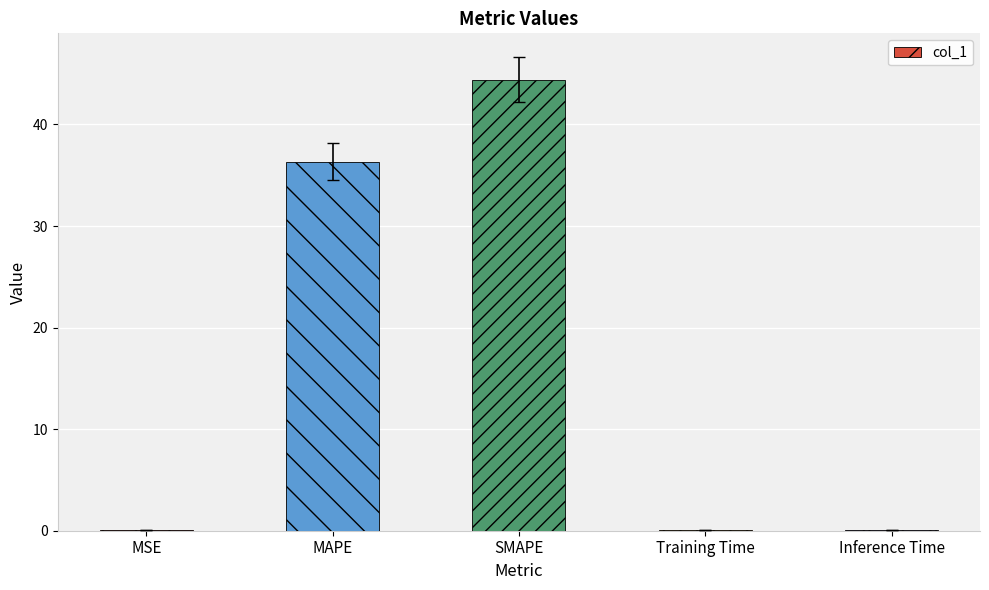

Which label corresponds to the largest value in the chart?

SMAPE